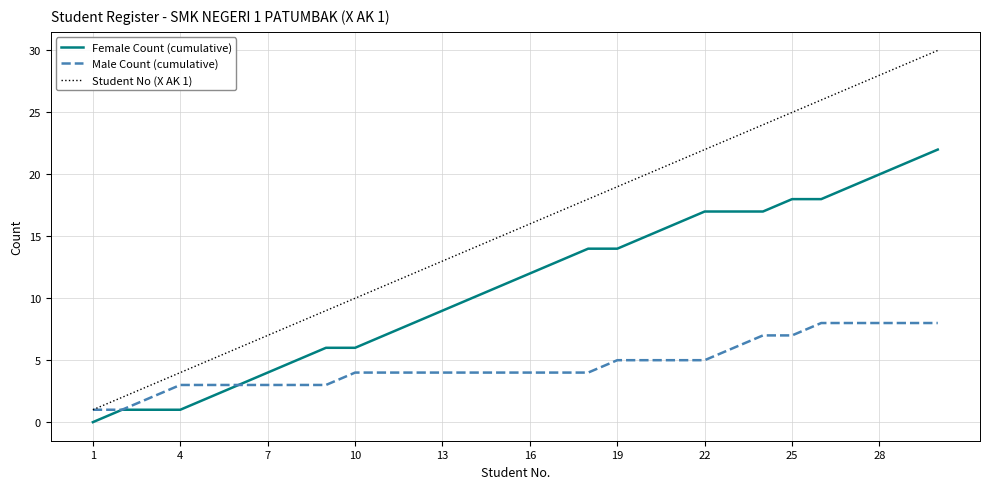

What is the difference between the second highest and second lowest values in the Male Count (cumulative) series?

7